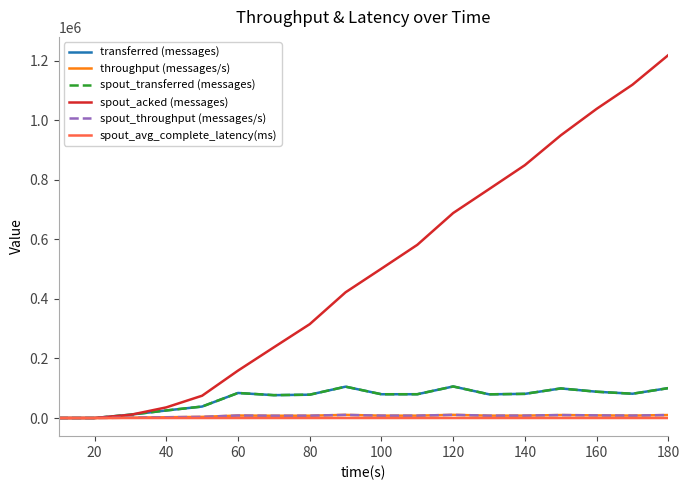

What is the average value of the spout_throughput (messages/s) series?

6736.9